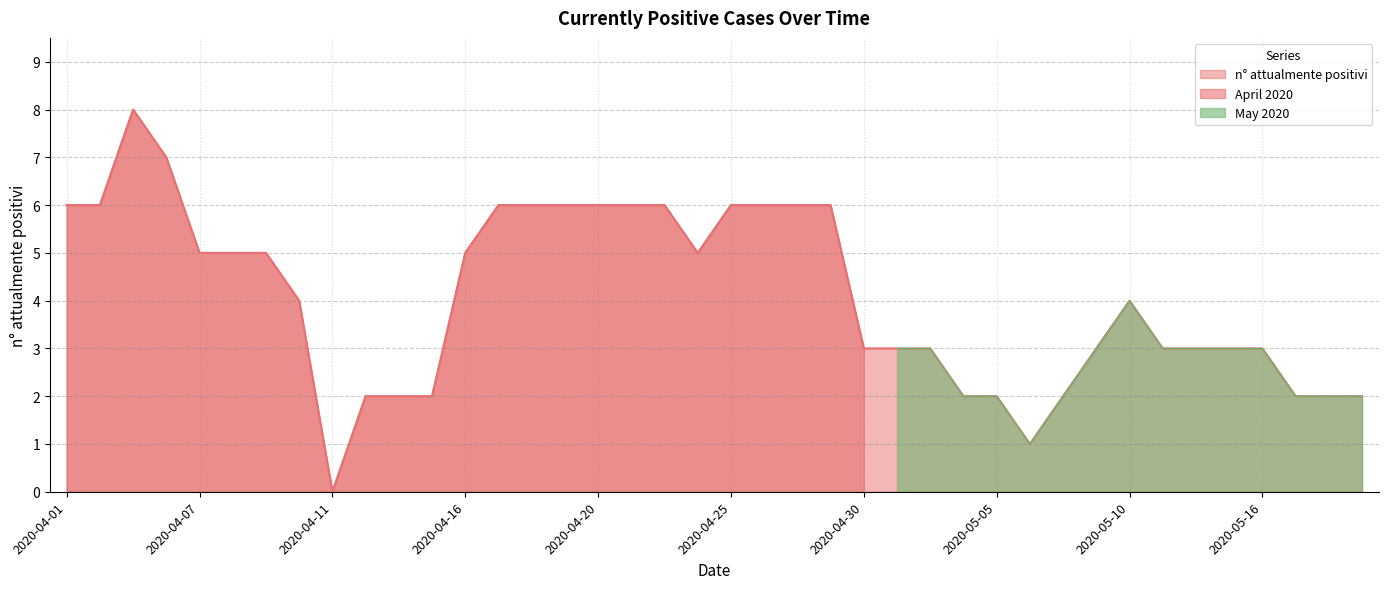

Rank the categories by value from lowest to highest.

2020-04-11, 2020-05-07, 2020-04-13, 2020-04-14, 2020-04-15, 2020-05-04, 2020-05-05, 2020-05-08, 2020-05-17, 2020-05-18, 2020-05-19, 2020-04-30, 2020-05-01, 2020-05-02, 2020-05-09, 2020-05-11, 2020-05-12, 2020-05-13, 2020-05-16, 2020-04-10, 2020-05-10, 2020-04-07, 2020-04-08, 2020-04-09, 2020-04-16, 2020-04-24, 2020-04-01, 2020-04-02, 2020-04-17, 2020-04-18, 2020-04-19, 2020-04-20, 2020-04-21, 2020-04-22, 2020-04-25, 2020-04-26, 2020-04-28, 2020-04-29, 2020-04-06, 2020-04-04